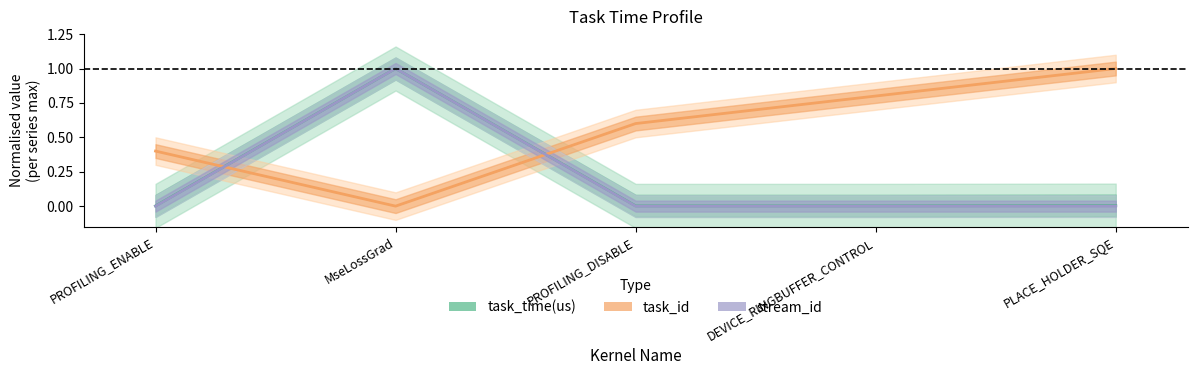

What is the difference between the maximum and minimum values in the stream_id series?

1.0